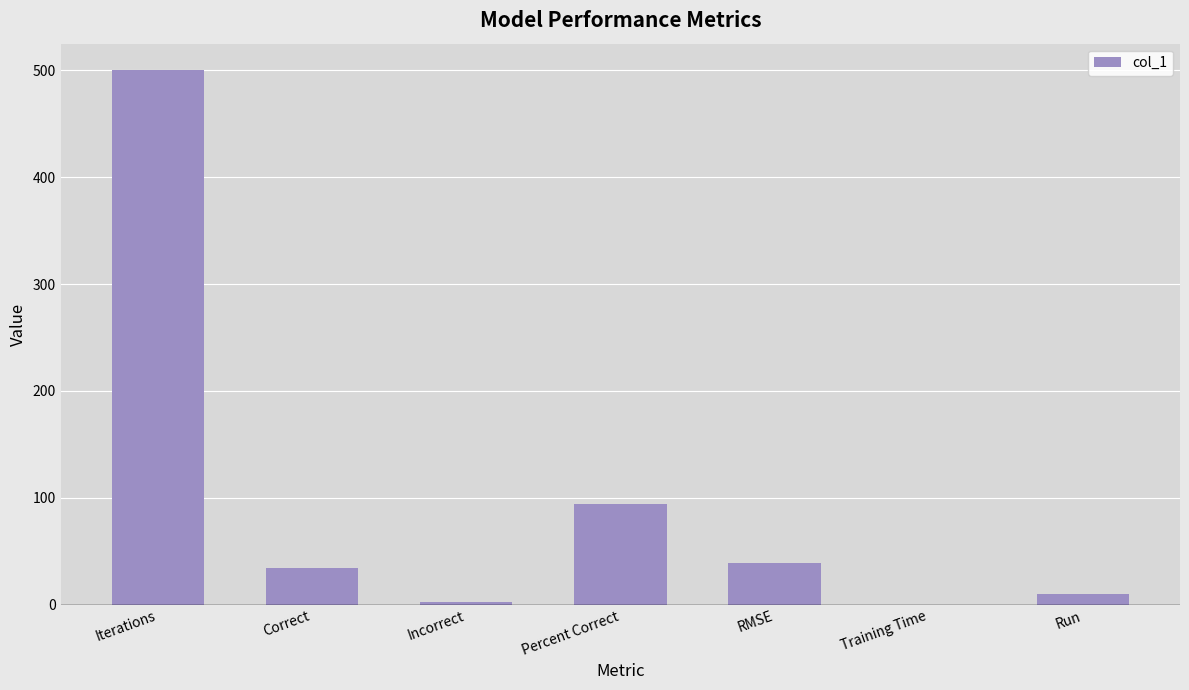

What is the sum of all values?

679.6